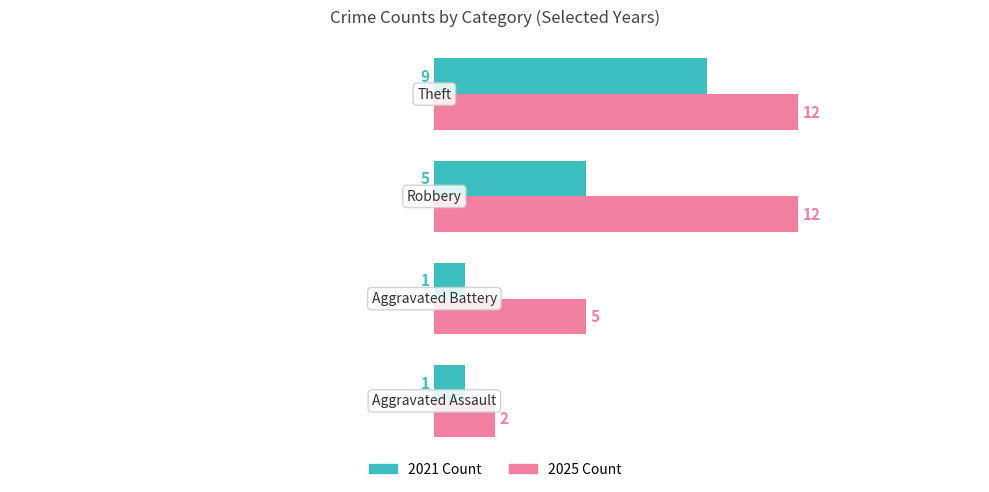

Which series has the largest total across all categories?

2025 Count